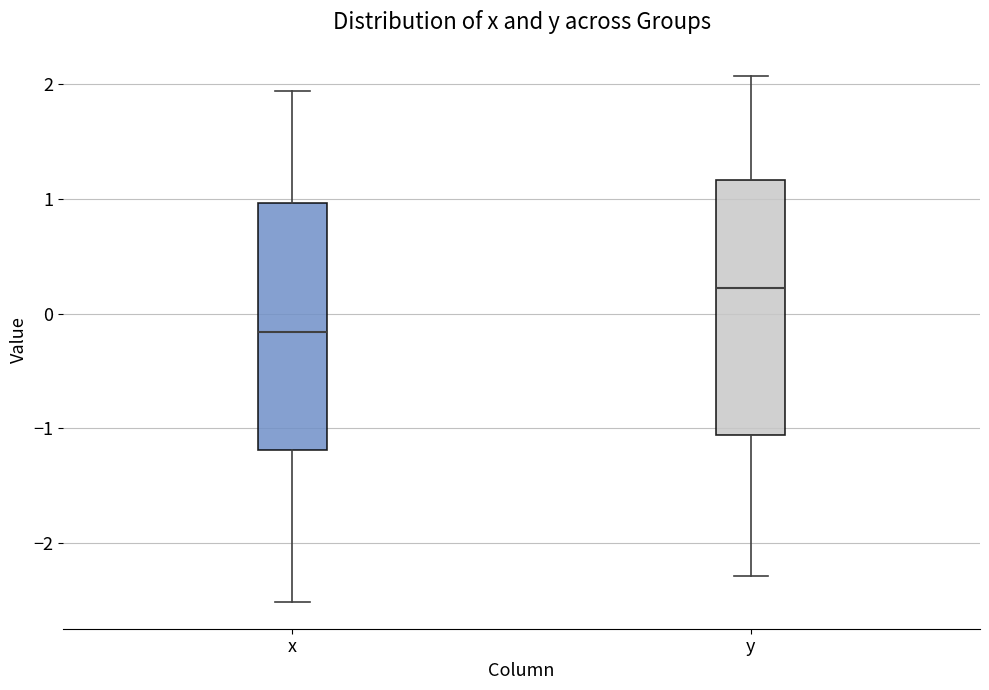

Where does the upper whisker of the box for x end on the y-axis? The values are not printed on the chart, so give them approximately, as read against the axis.

1.9